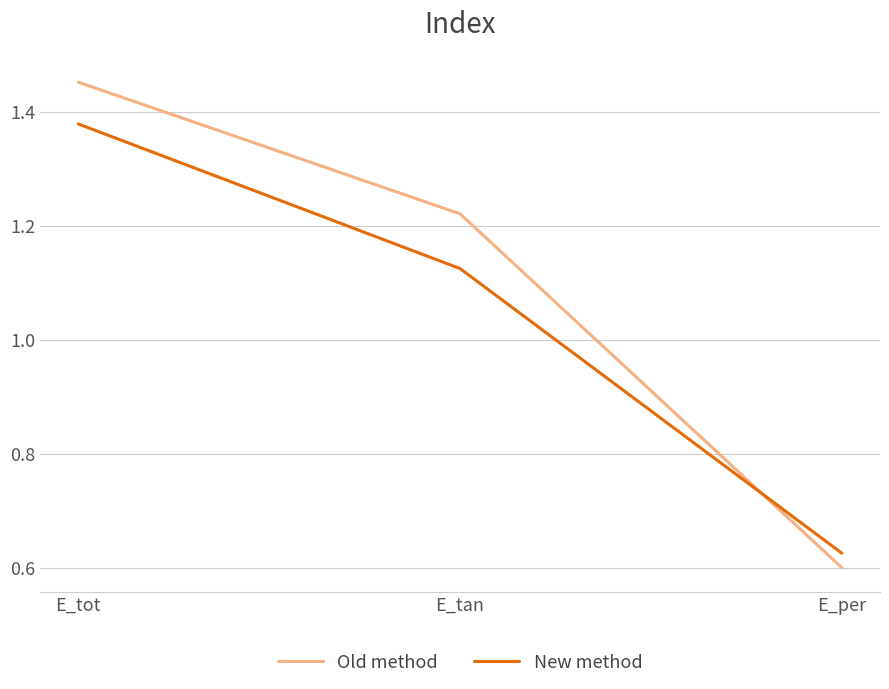

Count the Old method values in the range 0 to 1.

1